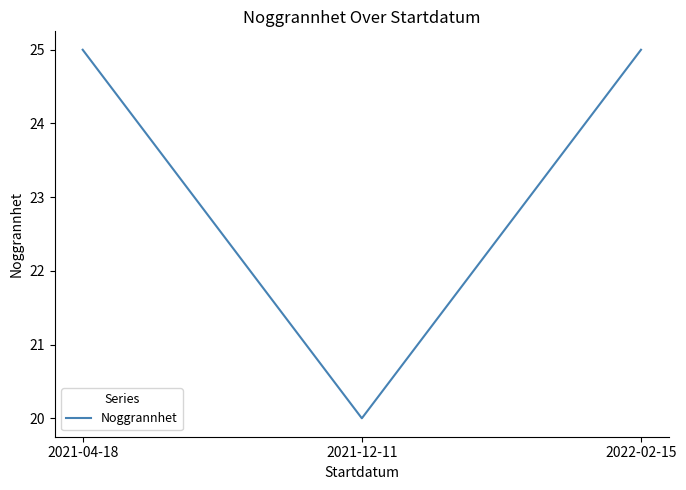

What is the ratio of the value at 2021-04-18 to the value at 2022-02-15?

1.0